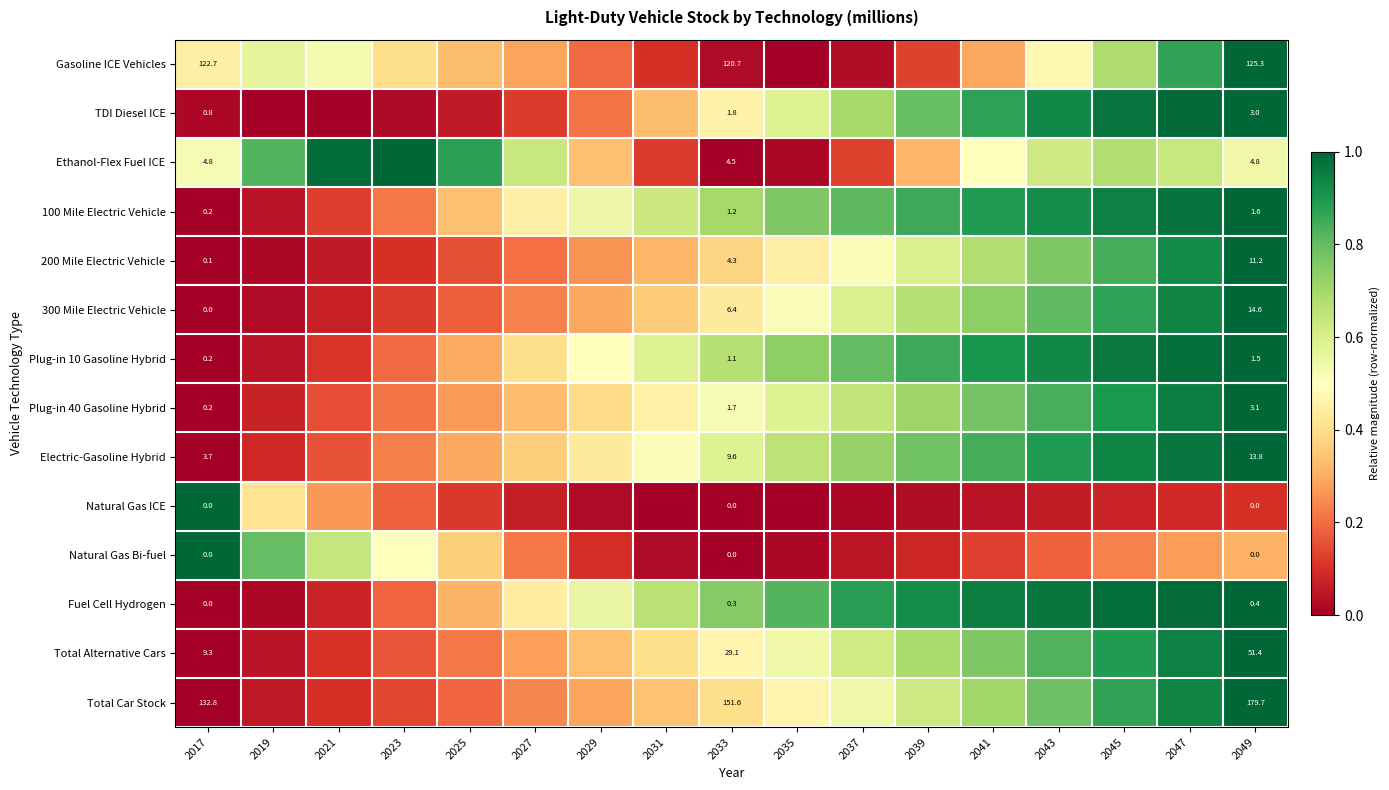

True or false: TDI Diesel ICE has a value of 0.2 at 2027.

False